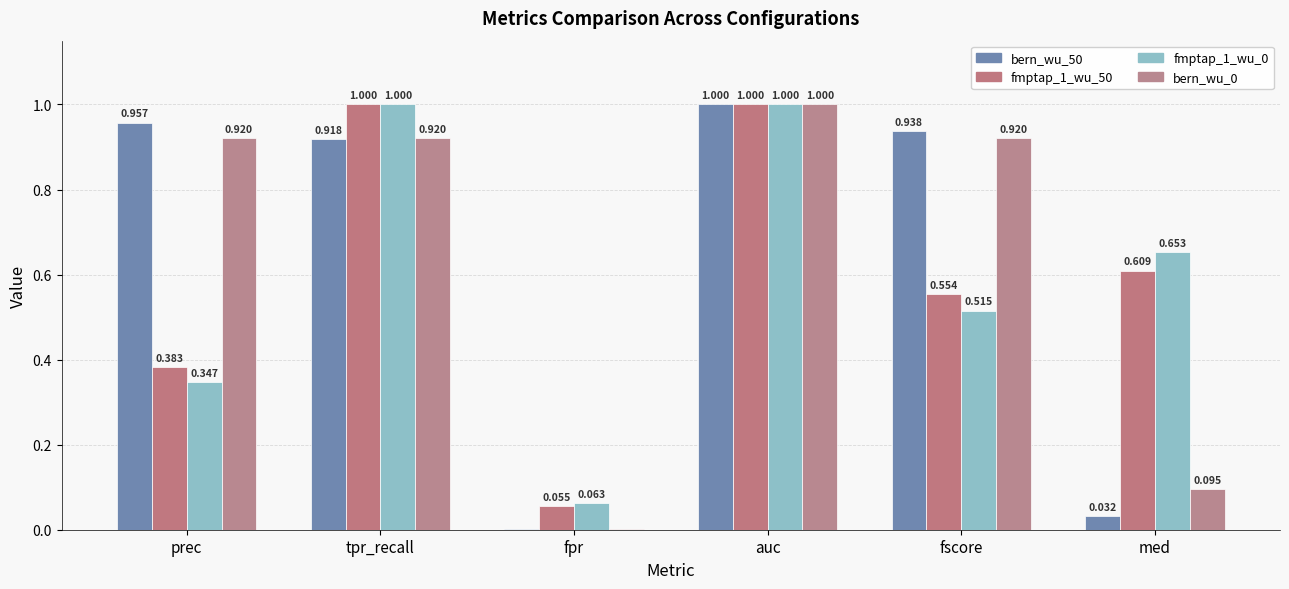

Read the fmptap_1_wu_50 value at tpr_recall.

1.0